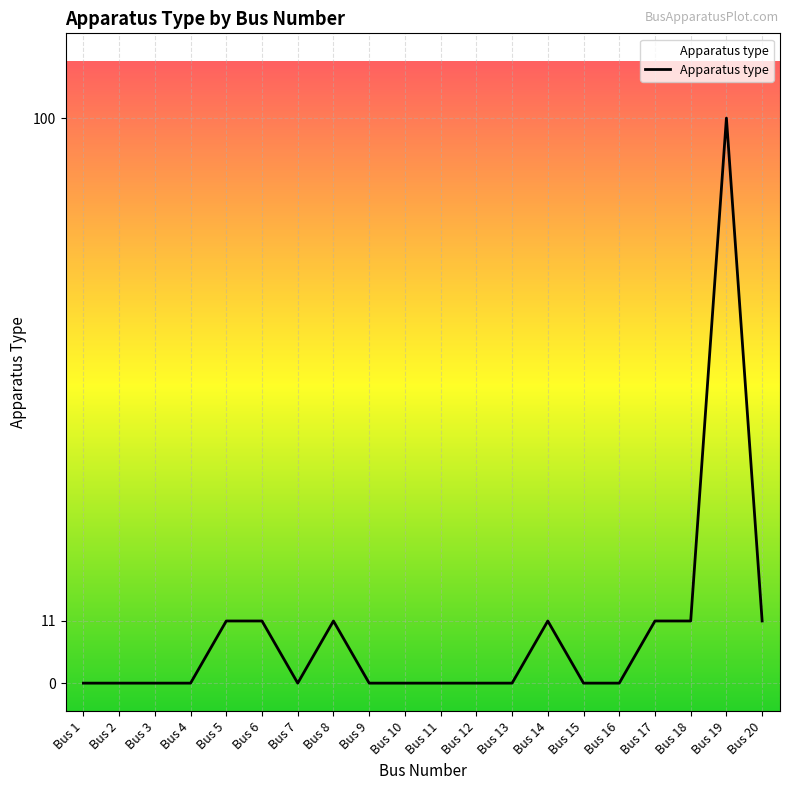

Is it true that the value at Bus 7 is 0?

True